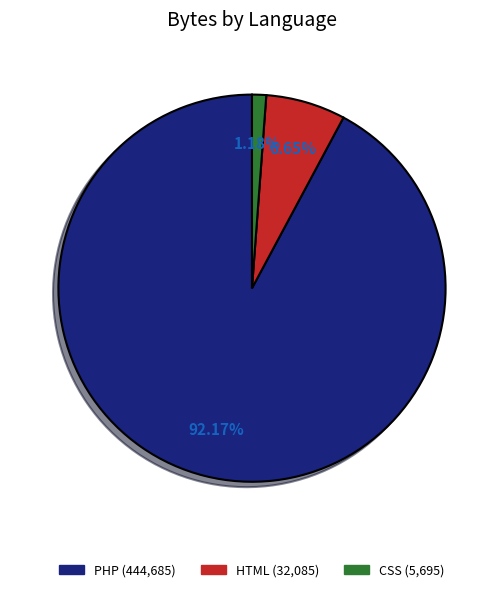

How many slices are in this pie chart?

3